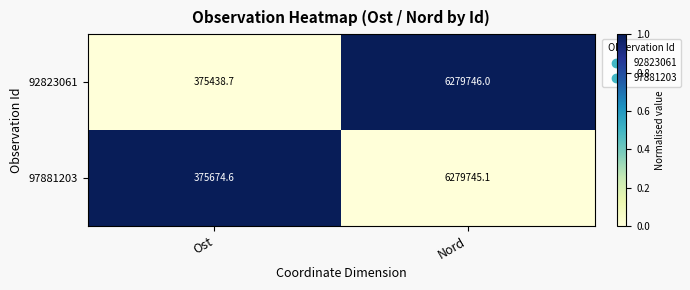

At which category does the chart reach its minimum across all series?

Ost